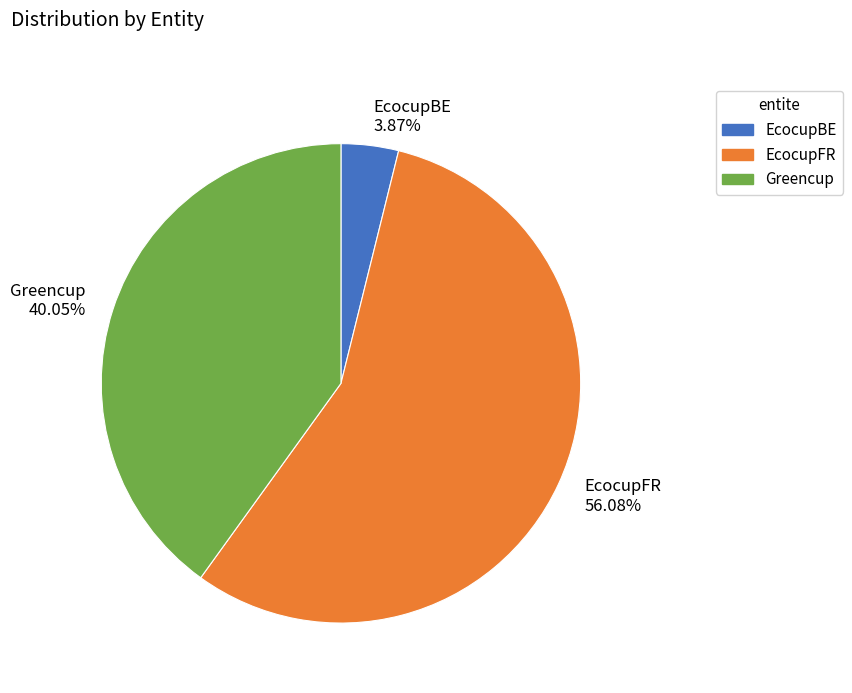

Which slice represents more than half of the pie?

EcocupFR